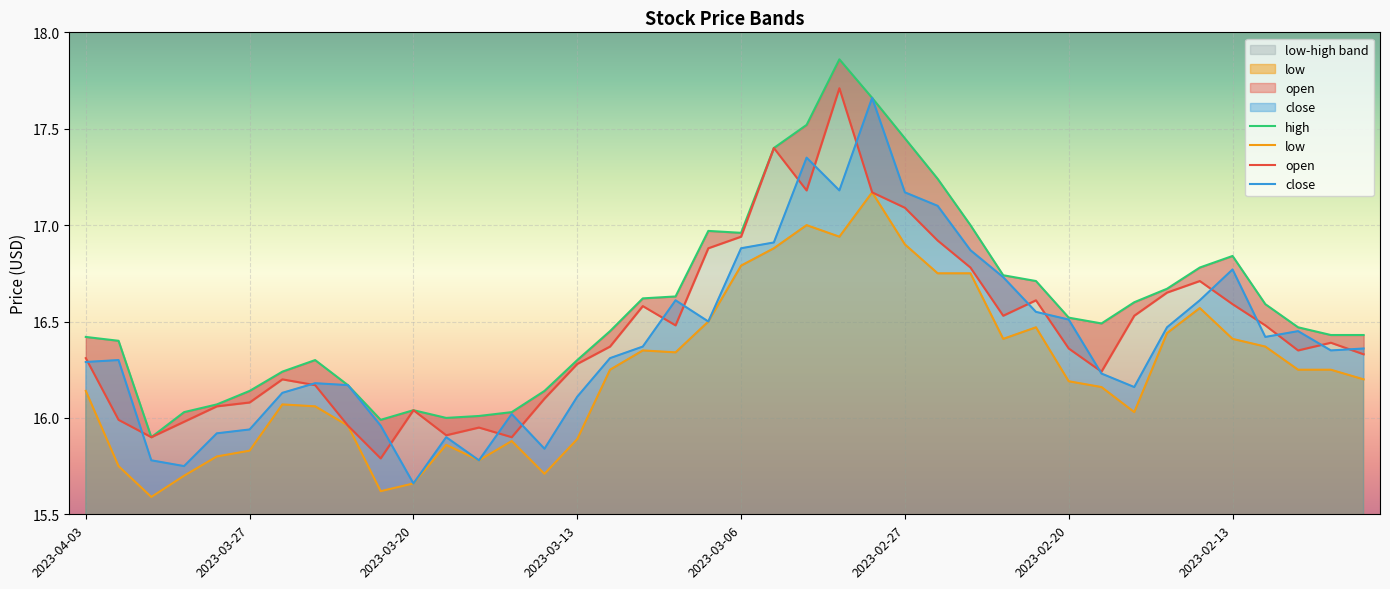

What is the value of the open point at the 16th from the left?

16.3